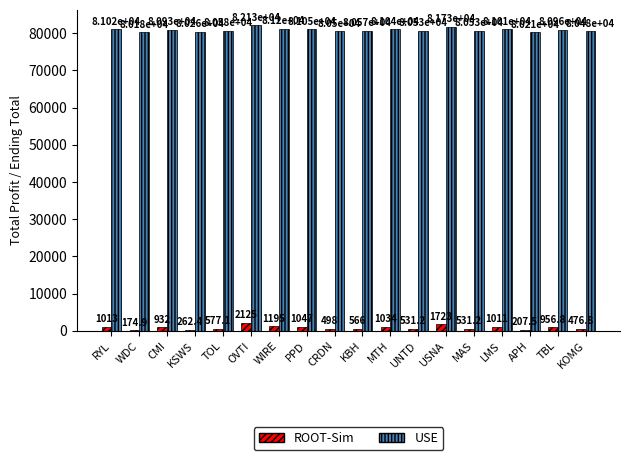

The value of ROOT-Sim at LMS is 1011.2. True or false?

True